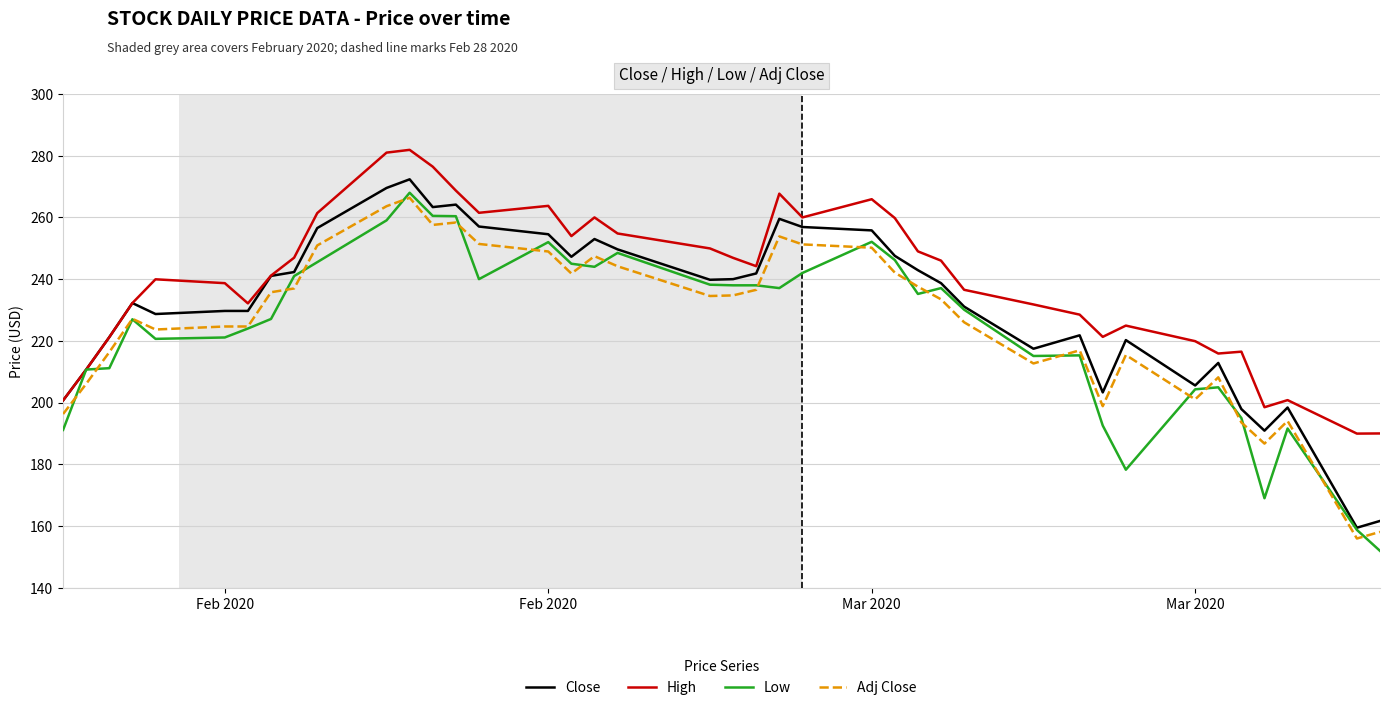

True or false: Close and Adj Close cross at least once.

False